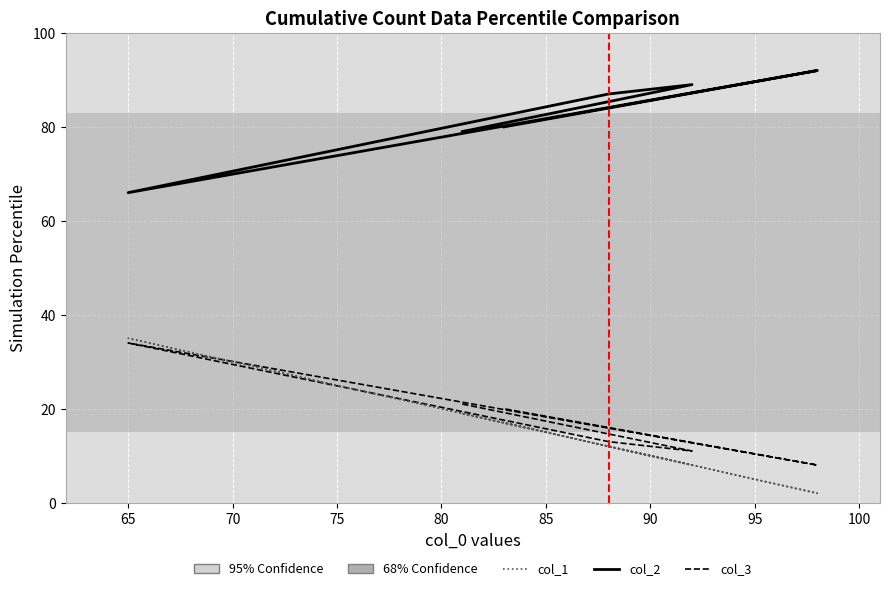

Rank the series at 85 from highest to lowest value.

col_2, col_3, col_1